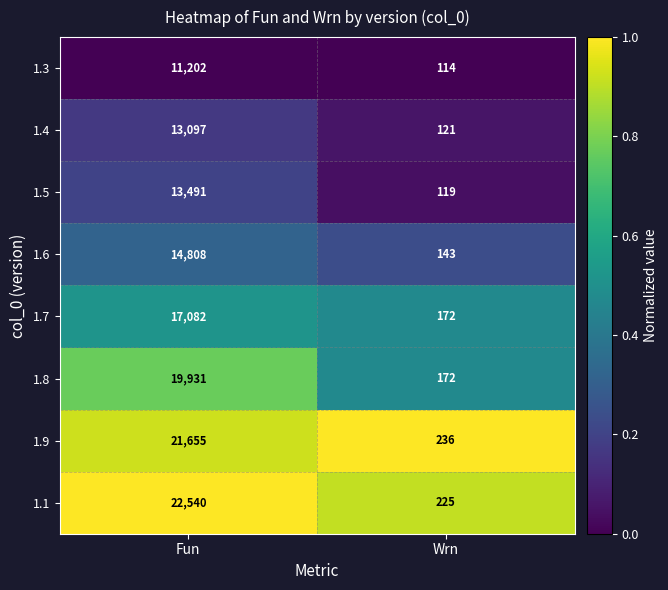

At which label is 1.1 closest to 11382?

Wrn